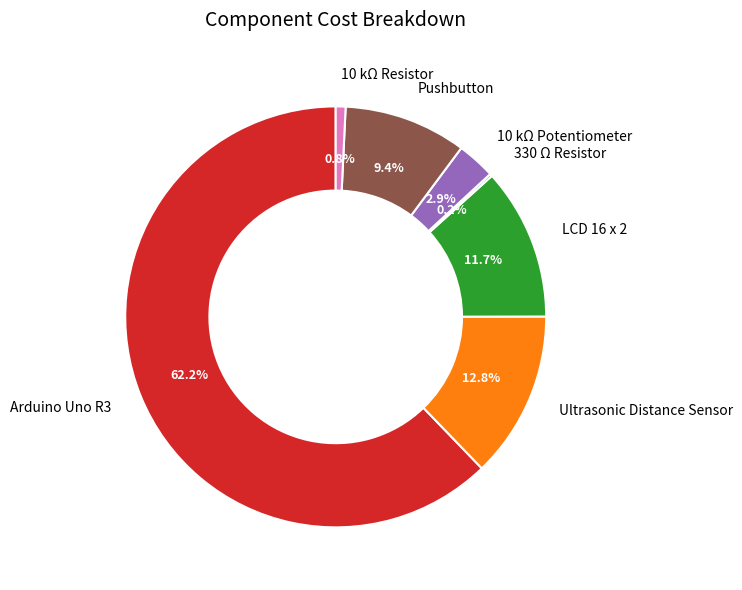

Is there a majority slice in this chart?

Yes